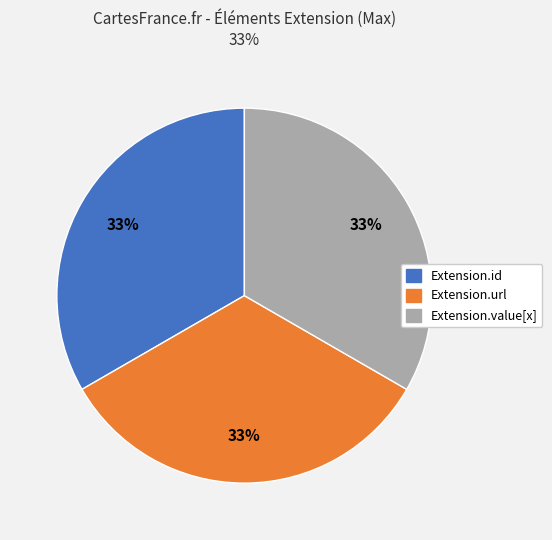

Does any single category account for the majority?

No